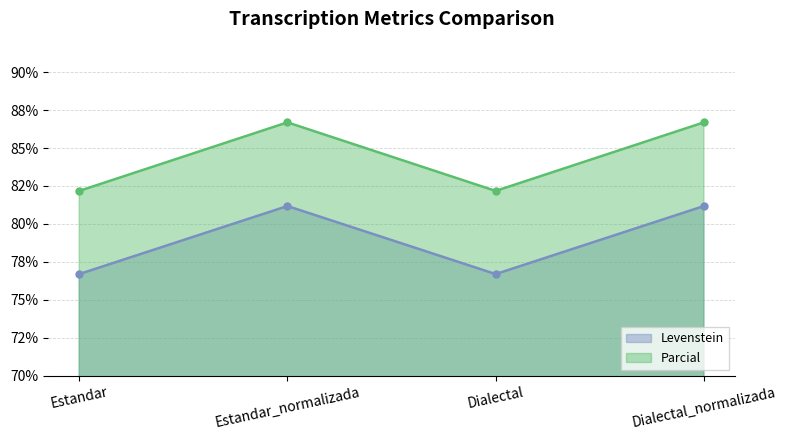

The value of Levenstein at Estandar_normalizada is 53.3. True or false?

False